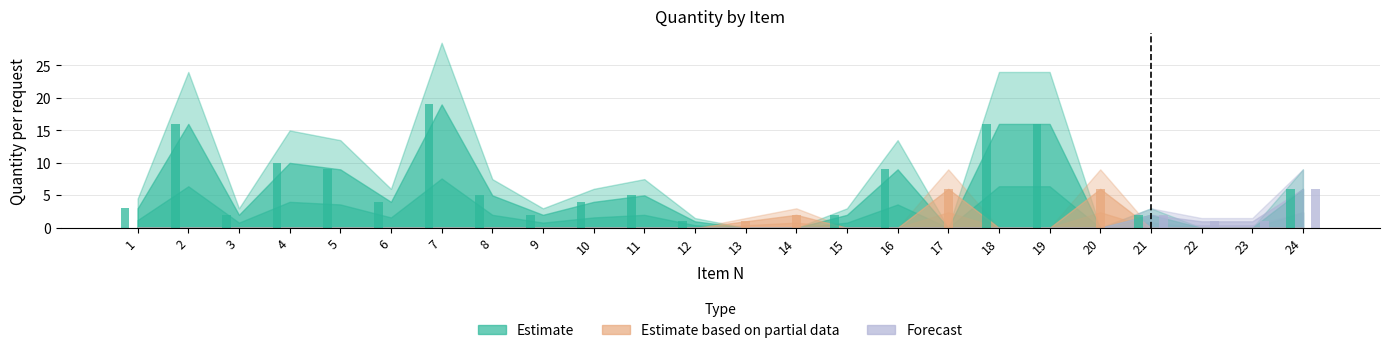

Is it true that Forecast equals 0 at 10?

True